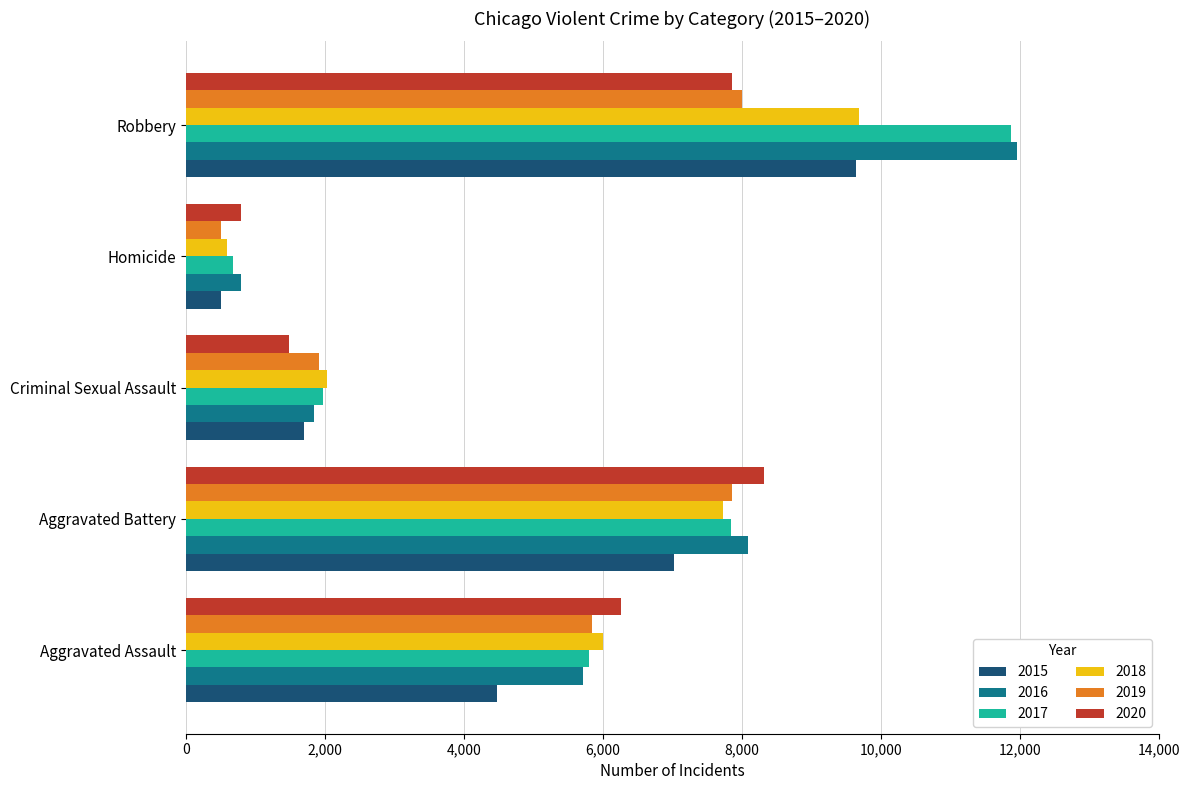

What is the maximum value shown in the chart?

11960